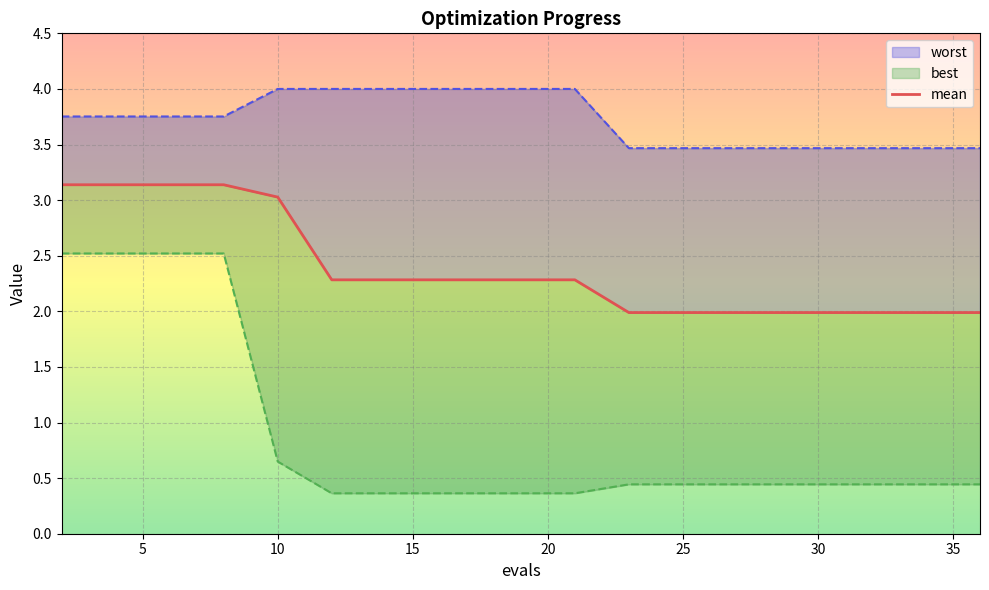

What is the sum of the mean values at 36 and 29?

4.0